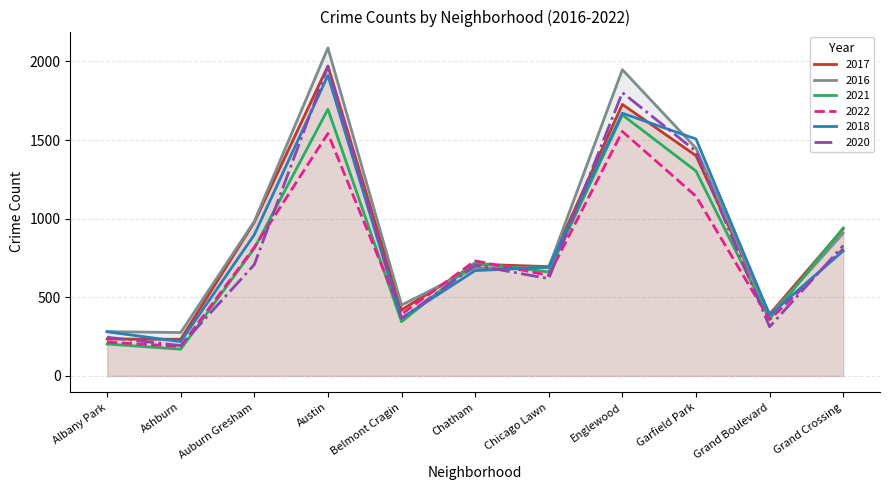

Which has a higher value, Garfield Park or Grand Boulevard?

Garfield Park